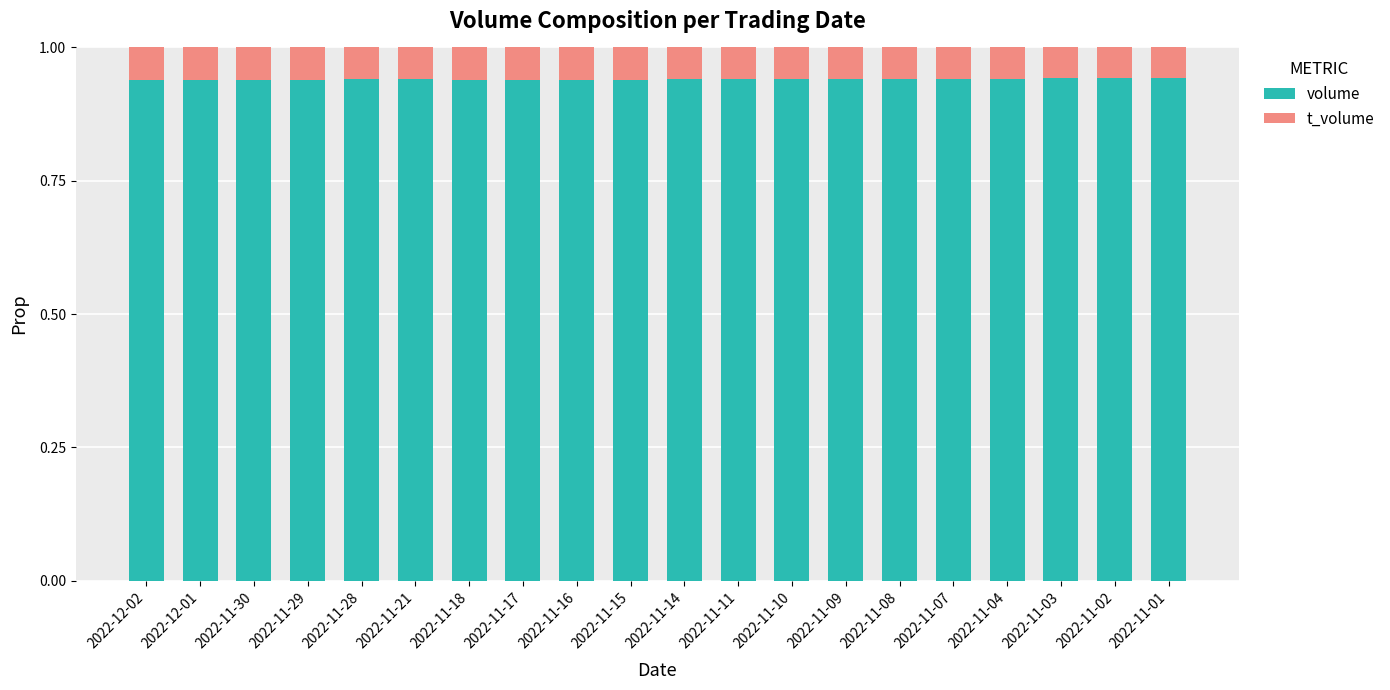

True or false: volume has a value of 0.5 at 2022-11-21.

False